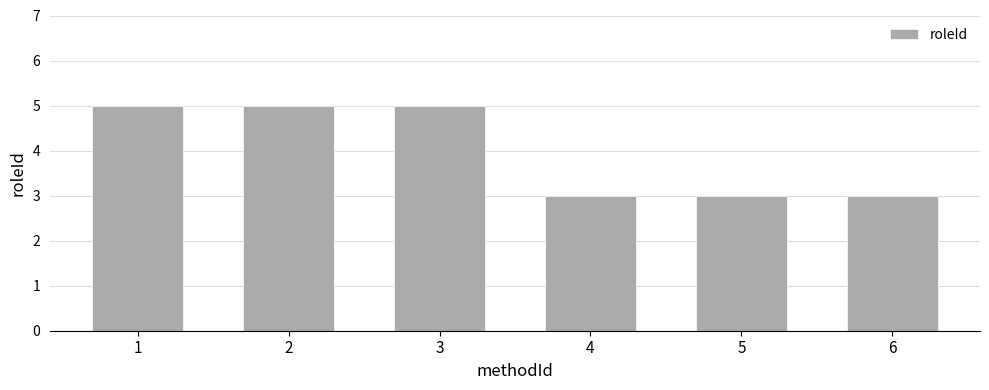

What is the minimum value shown in the chart?

3